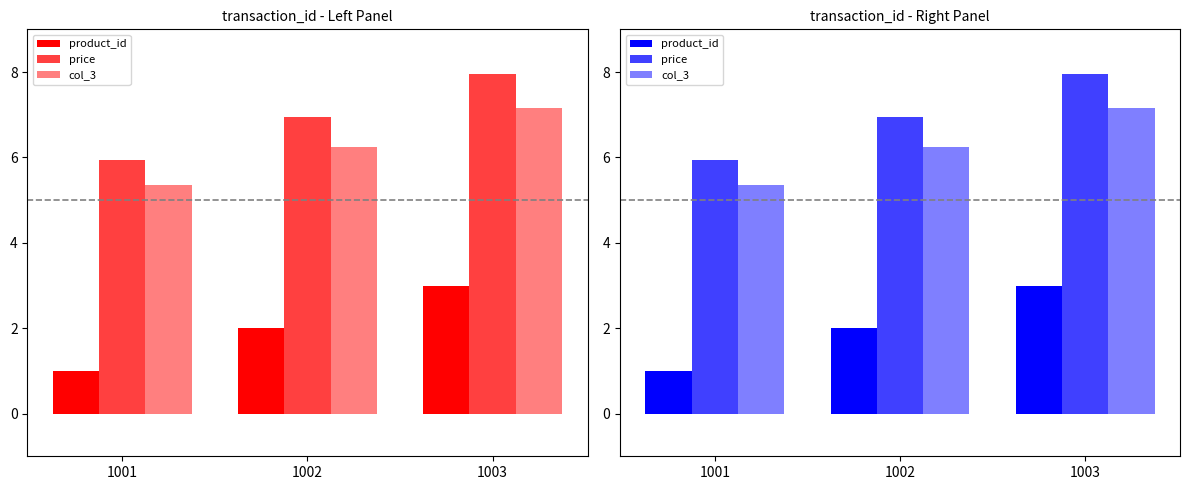

What is the average value of the col_3 series?

6.3